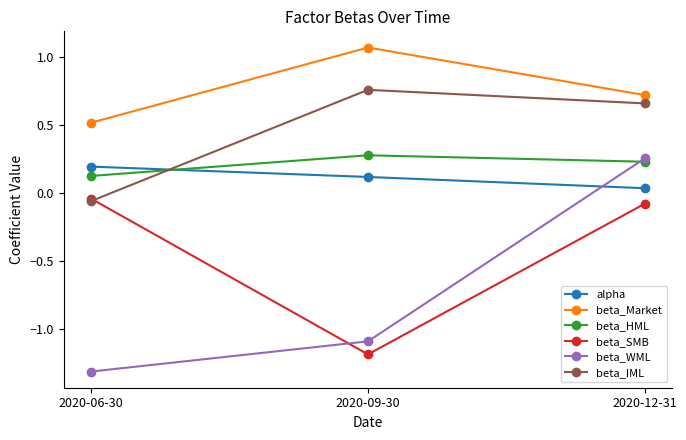

At which label does beta_HML reach its peak?

2020-09-30